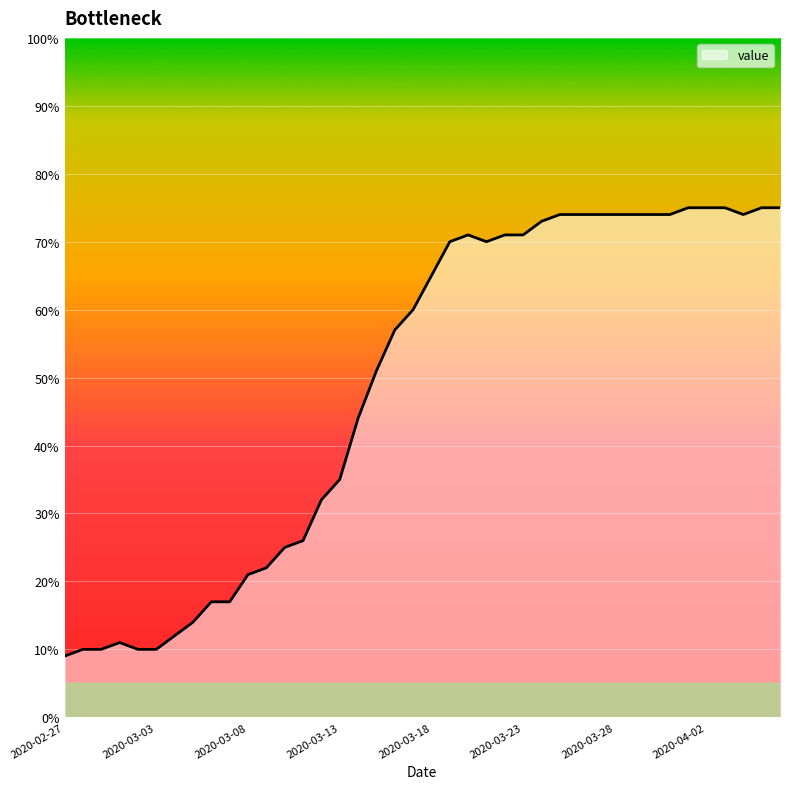

What is the minimum value shown in the chart?

9